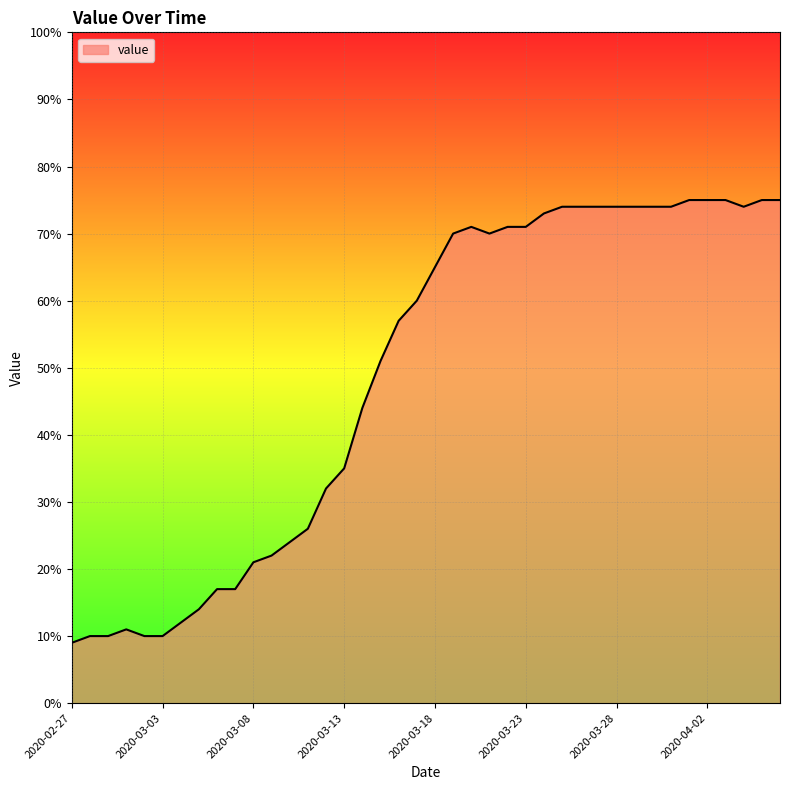

What is the maximum value shown in the chart?

75